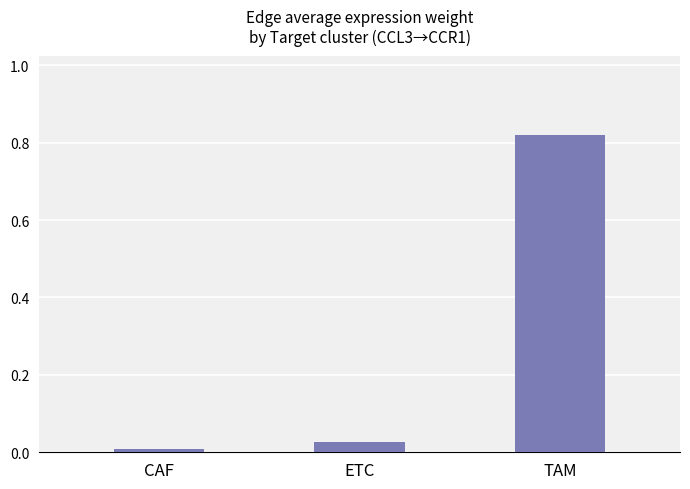

What is the label of the 1st bar from the left?

CAF